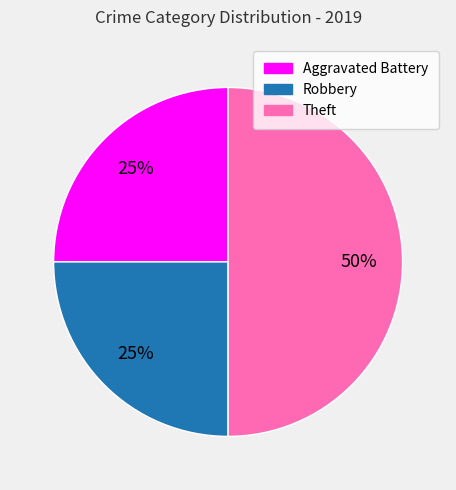

To the nearest percent, what percentage of the pie is Theft?

50%